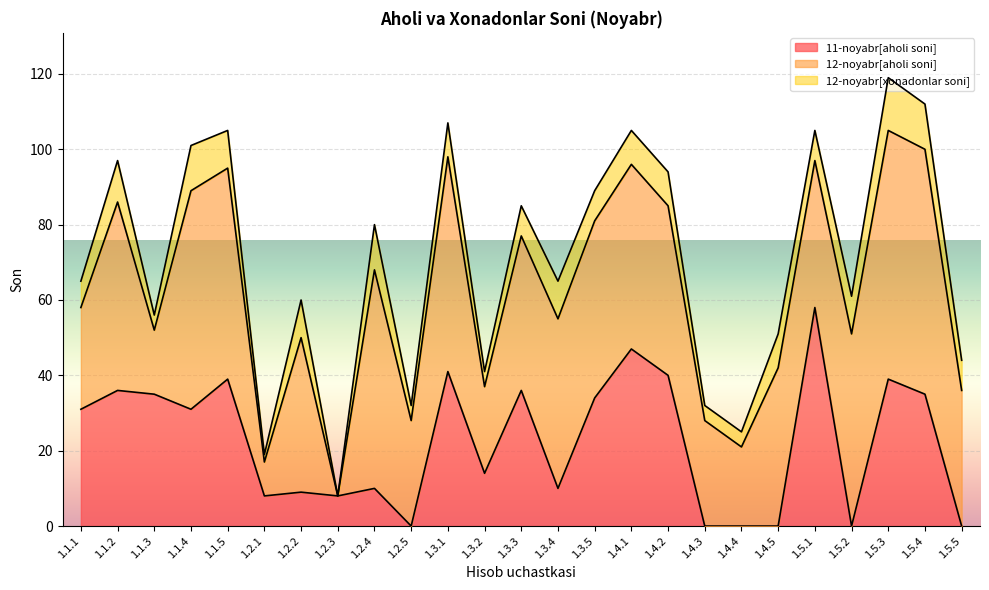

Rank the series by their average value, from lowest to highest.

12-noyabr[xonadonlar soni], 11-noyabr[aholi soni], 12-noyabr[aholi soni]